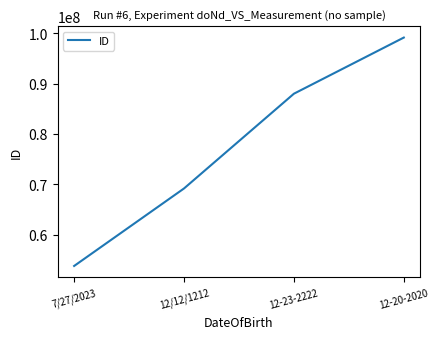

The chart shows a value of 19622773 at 12-23-2222. True or false?

False